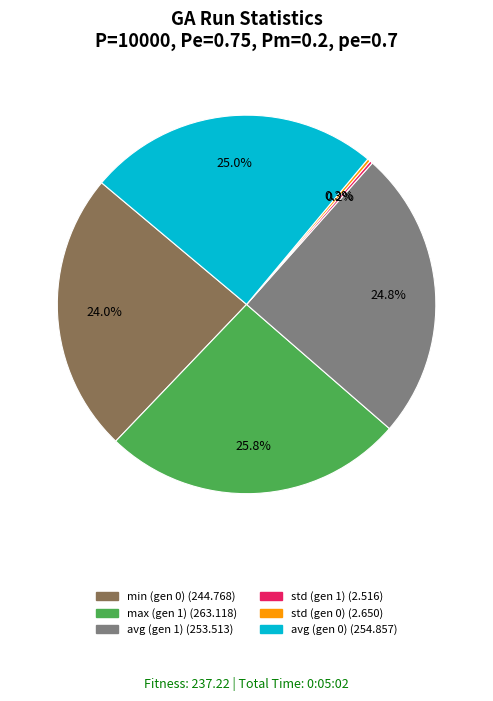

Is there a majority slice in this chart?

No